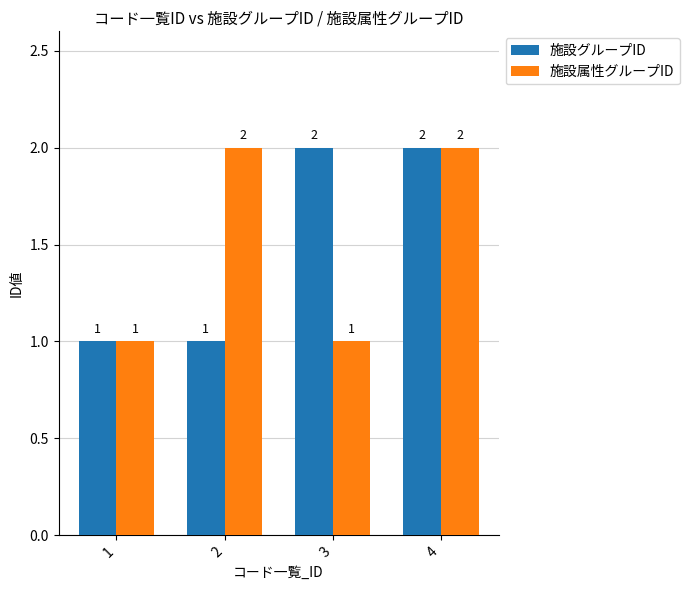

True or false: 施設属性グループID has a value of 1 at 1.

True